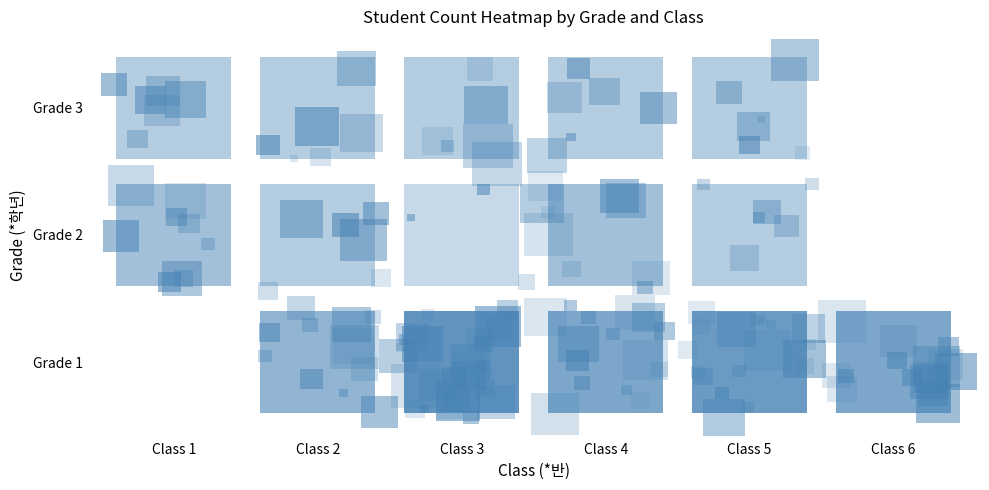

Between 3 and 6, which series saw the biggest shift?

1